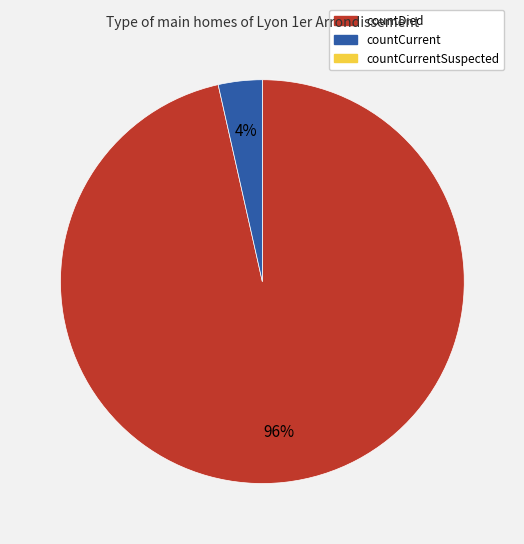

Does any single category account for the majority?

Yes